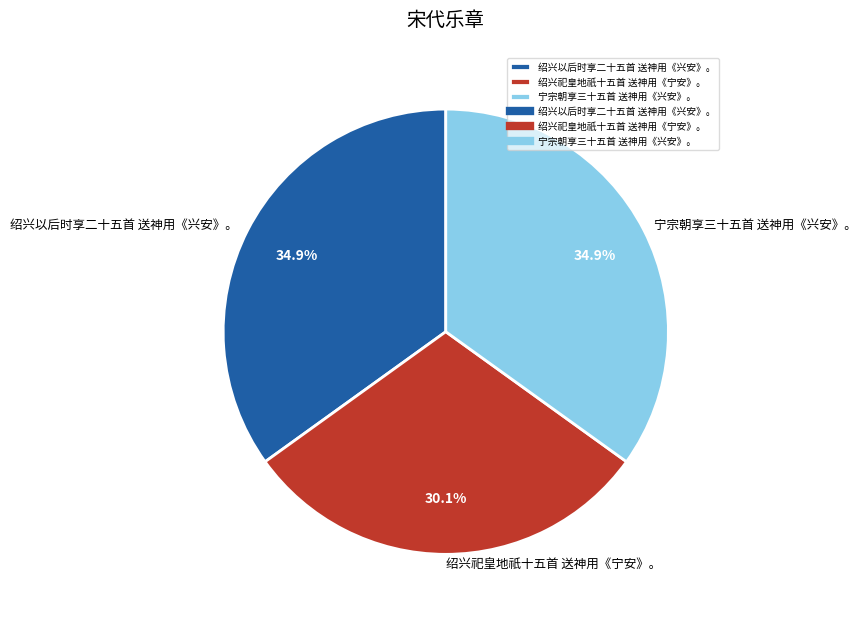

To the nearest percent, what is the combined percentage of 绍兴祀皇地祇十五首 送神用《宁安》。 and 宁宗朝享三十五首 送神用《兴安》。?

65%